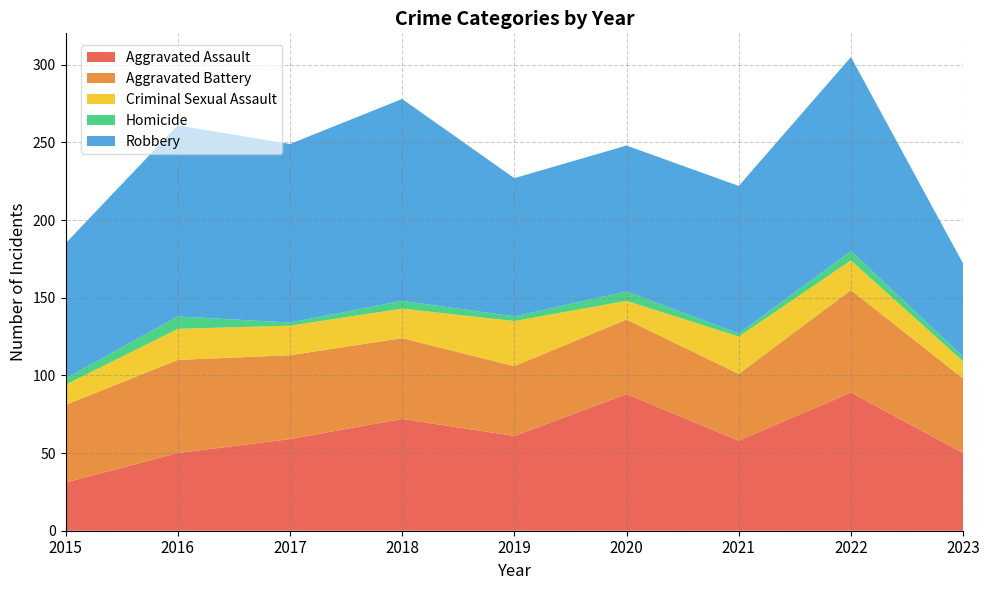

Reading right to left, transcribe all the data shown in this chart.

Aggravated Assault: 2023=50	2022=89	2021=58	2020=88	2019=61	2018=72	2017=59	2016=50	2015=31
Aggravated Battery: 2023=48	2022=66	2021=43	2020=48	2019=45	2018=52	2017=54	2016=60	2015=50
Criminal Sexual Assault: 2023=11	2022=19	2021=24	2020=12	2019=29	2018=19	2017=19	2016=20	2015=13
Homicide: 2023=3	2022=6	2021=2	2020=6	2019=3	2018=5	2017=2	2016=8	2015=4
Robbery: 2023=60	2022=125	2021=95	2020=94	2019=89	2018=130	2017=115	2016=123	2015=87